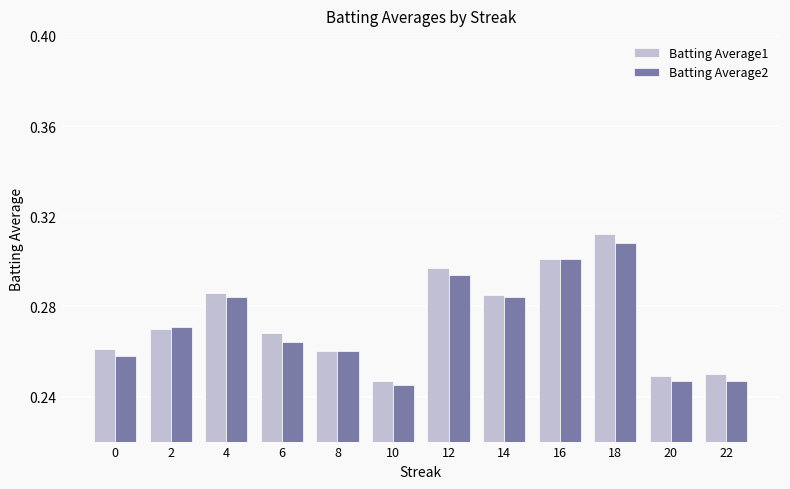

How many bars are there in total?

24